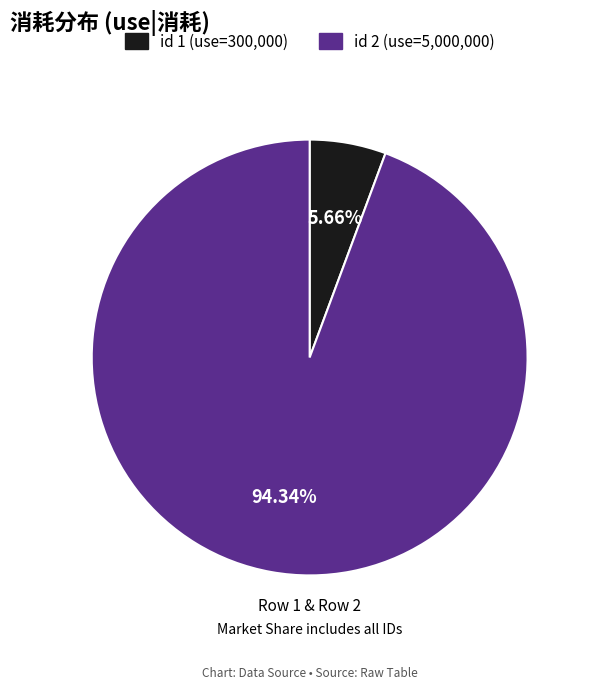

Is there any slice that represents more than half of the pie?

Yes